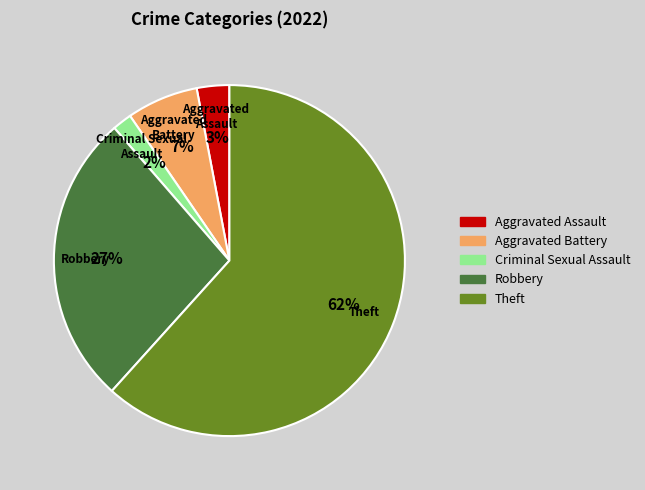

Which has a higher value, Criminal Sexual Assault or Aggravated Battery?

Aggravated Battery